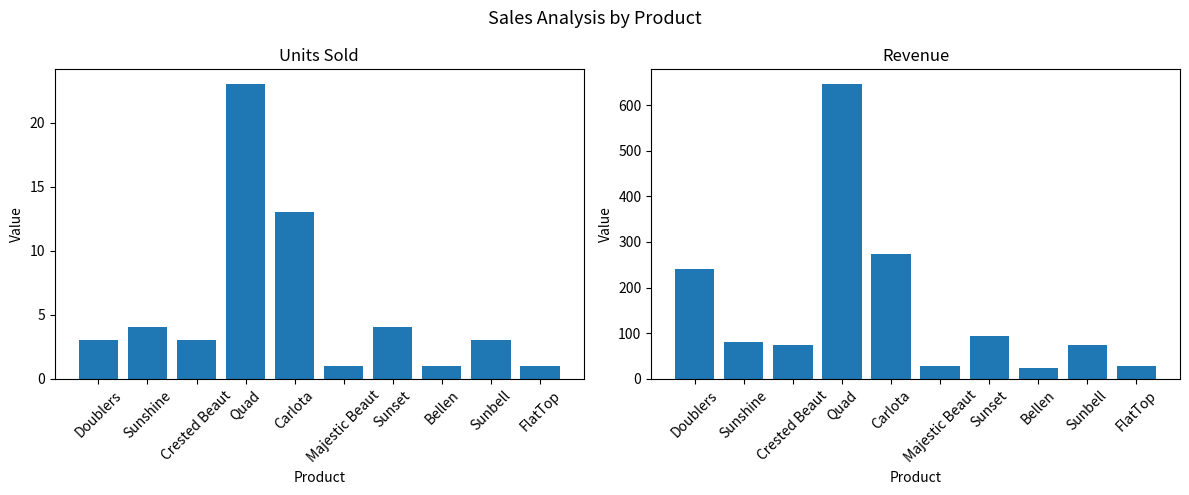

Count the number of categories in the chart.

10